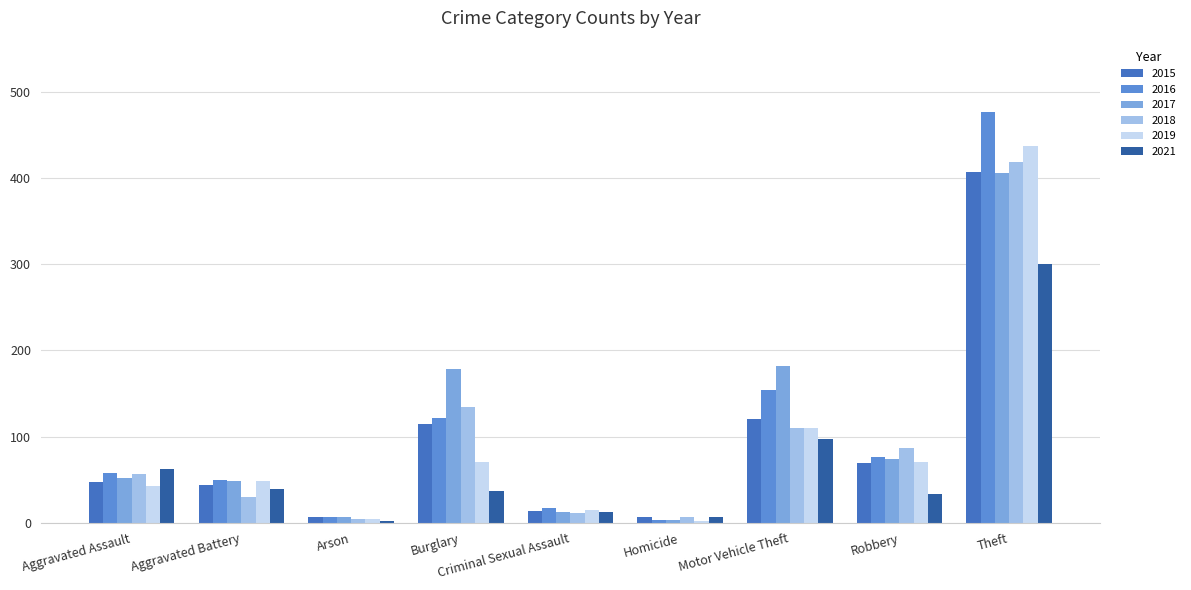

How many data points in 2021 are less than 37?

4